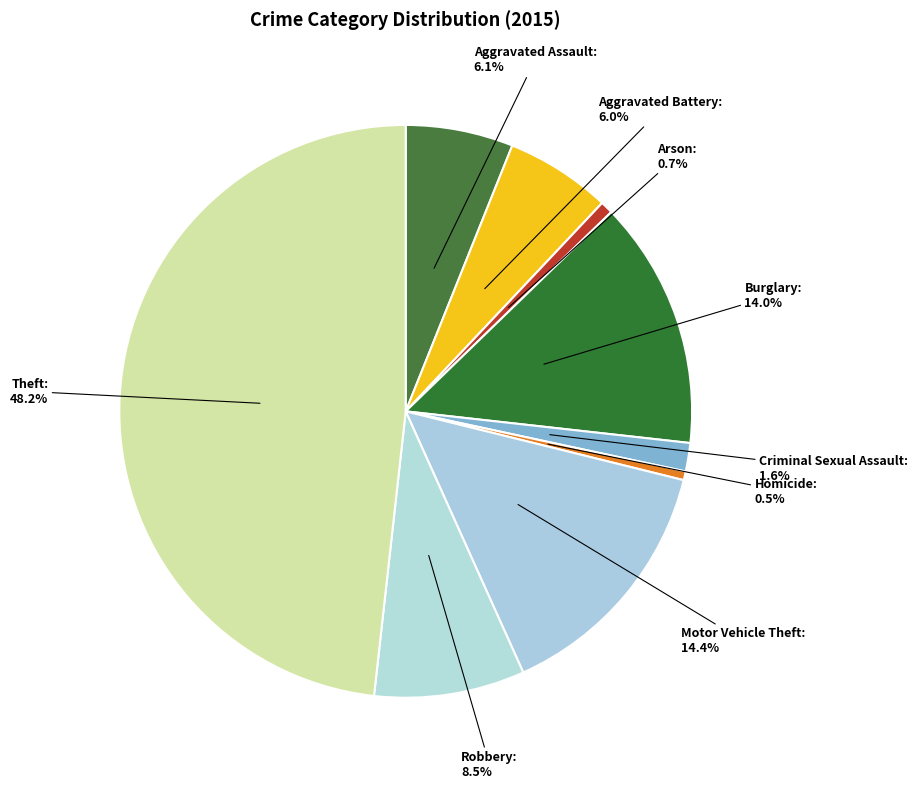

Which has a higher value, Theft or Aggravated Battery?

Theft